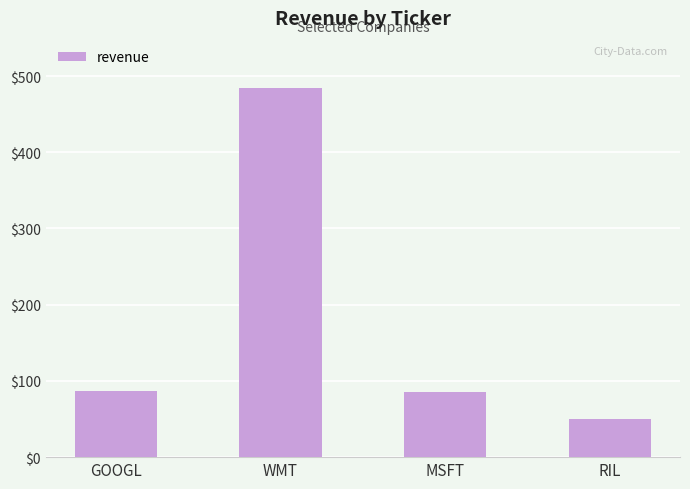

What is the minimum value shown in the chart?

50